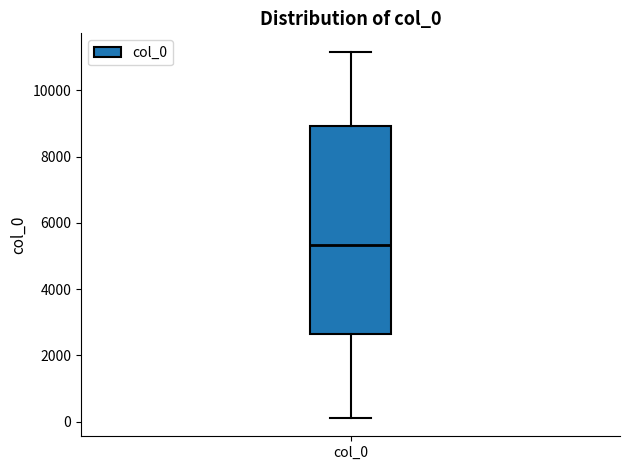

Where is the upper edge of the box for col_0 on the y-axis? The values are not printed on the chart, so give them approximately, as read against the axis.

9000